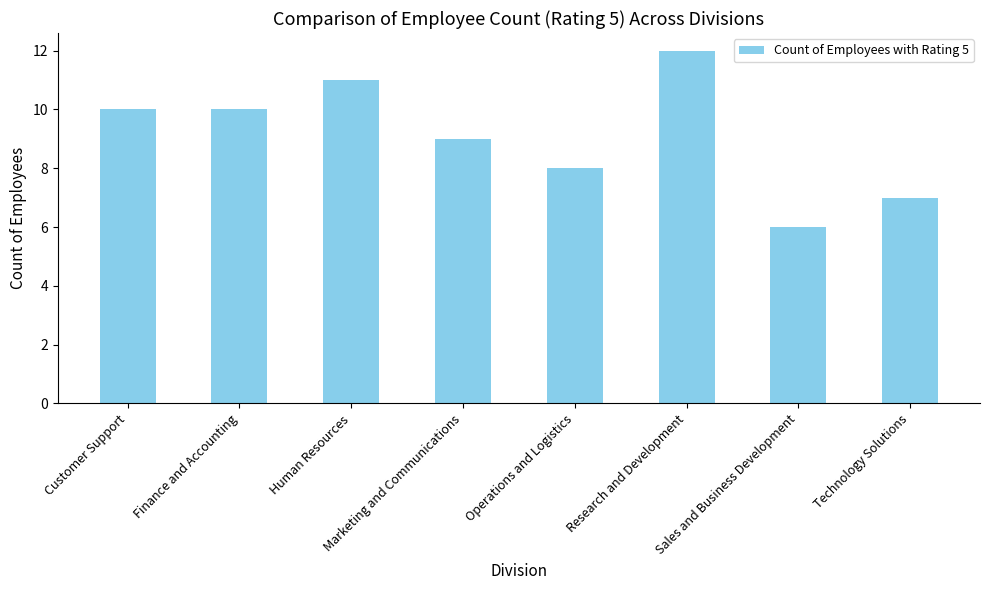

The chart shows a value of 2 at Sales and Business Development. True or false?

False